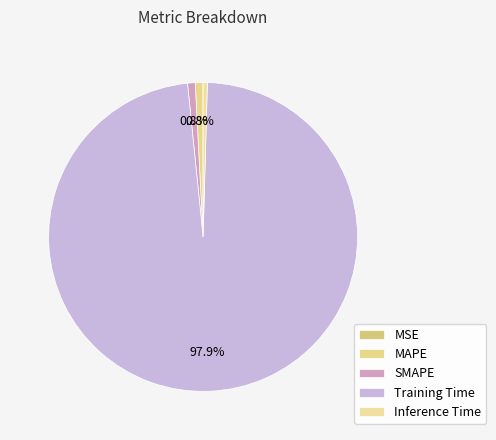

Is it true that Training Time is 98% of the pie?

True